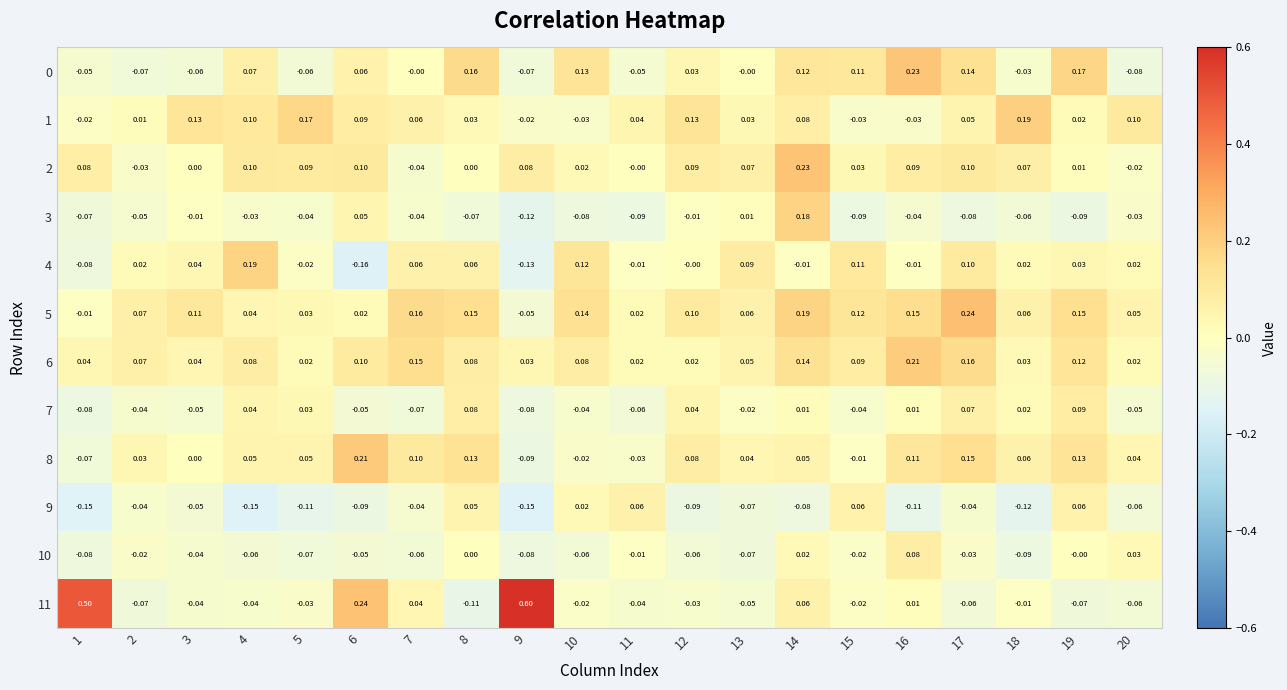

Is the value of 10 at 9 greater than the value of 11 at 3?

No